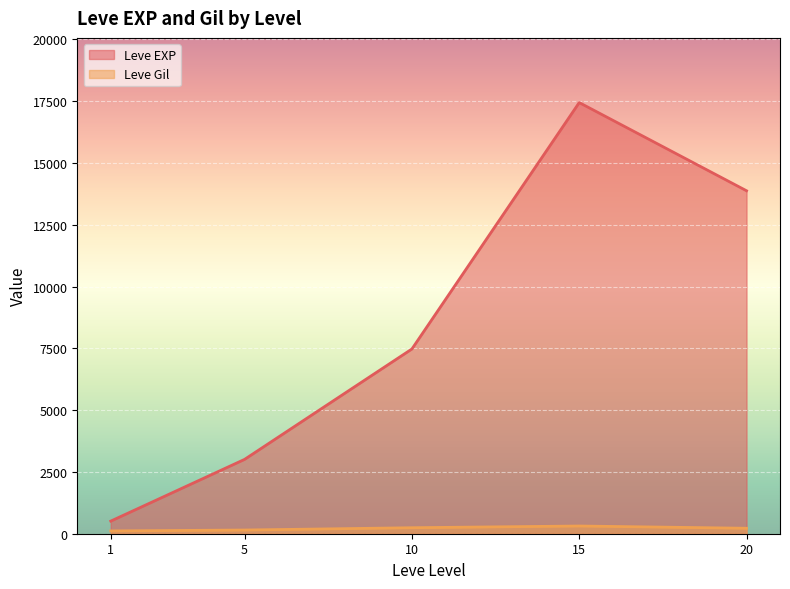

Where is the first local minimum for Leve EXP?

1